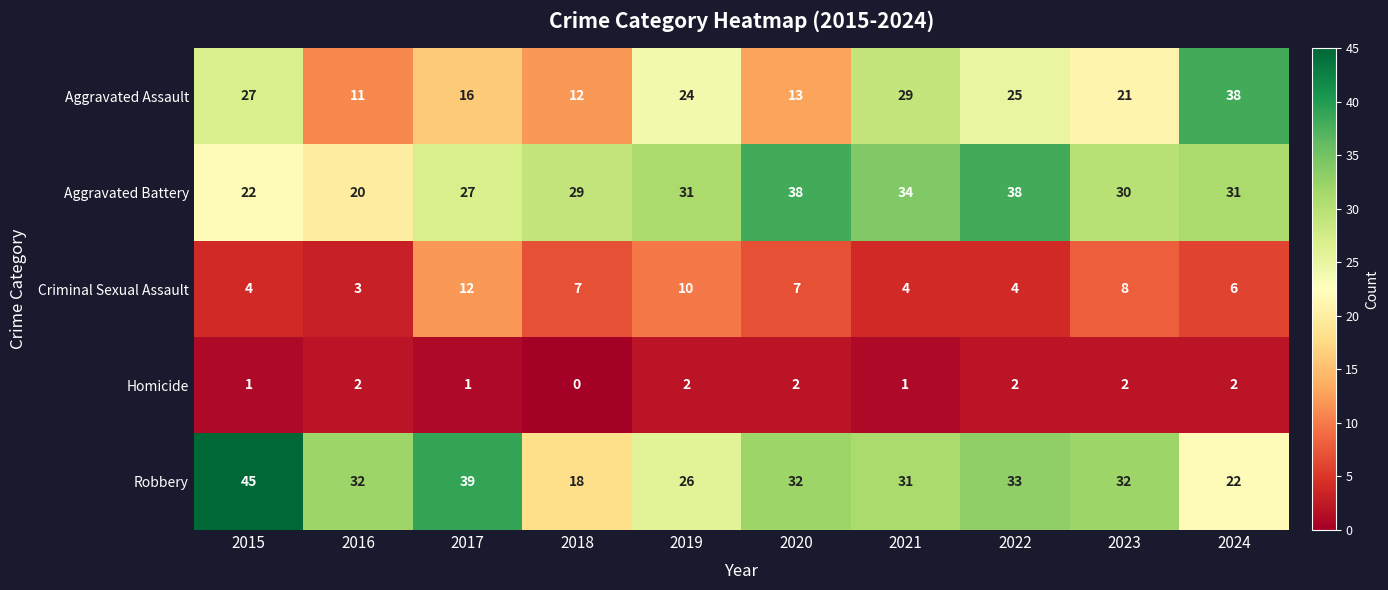

Where is Aggravated Battery nearest to the value 29?

2018